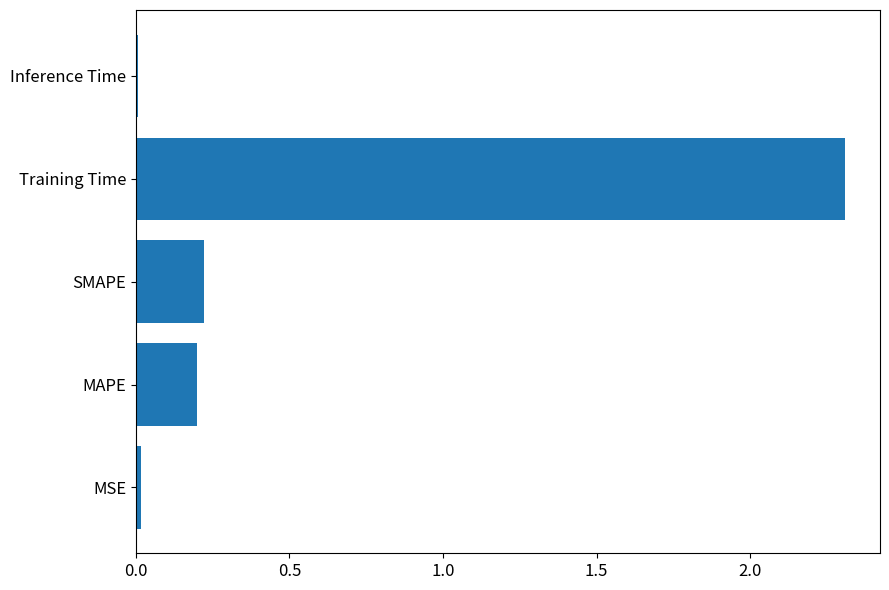

The value at MAPE is 0.2. True or false?

True